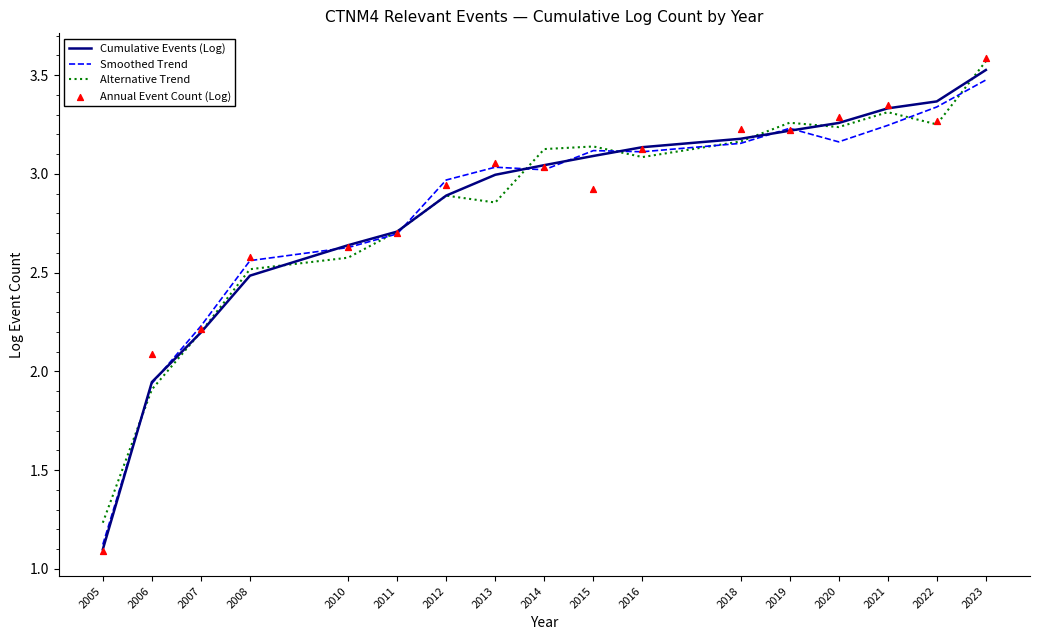

Which series has the largest total across all categories?

Annual Event Count (Log)